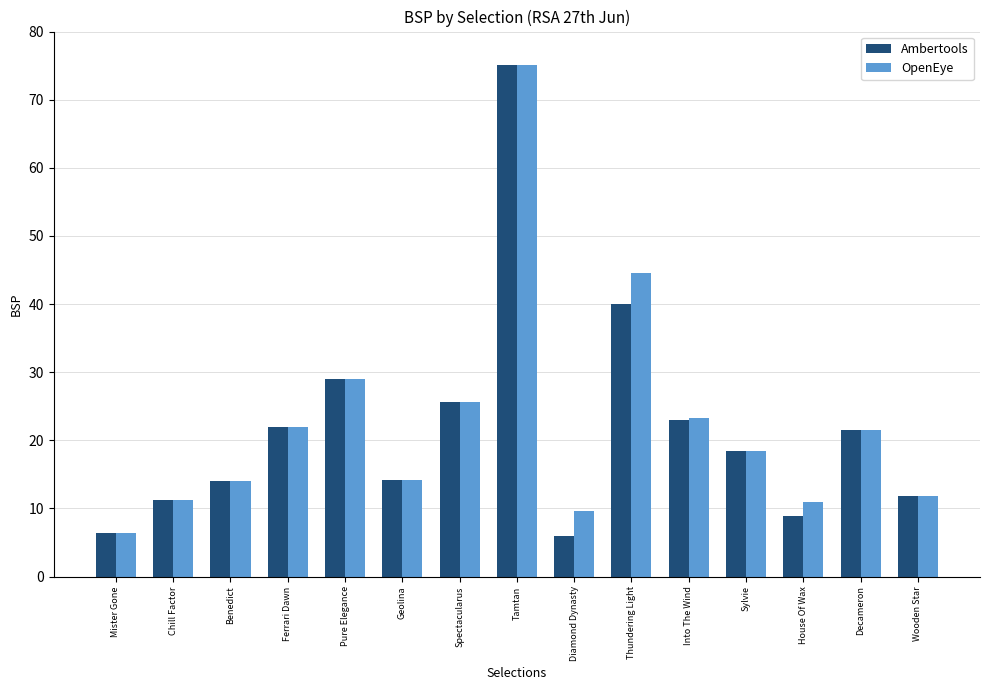

What is the value of the OpenEye bar at the 9th from the left?

9.6